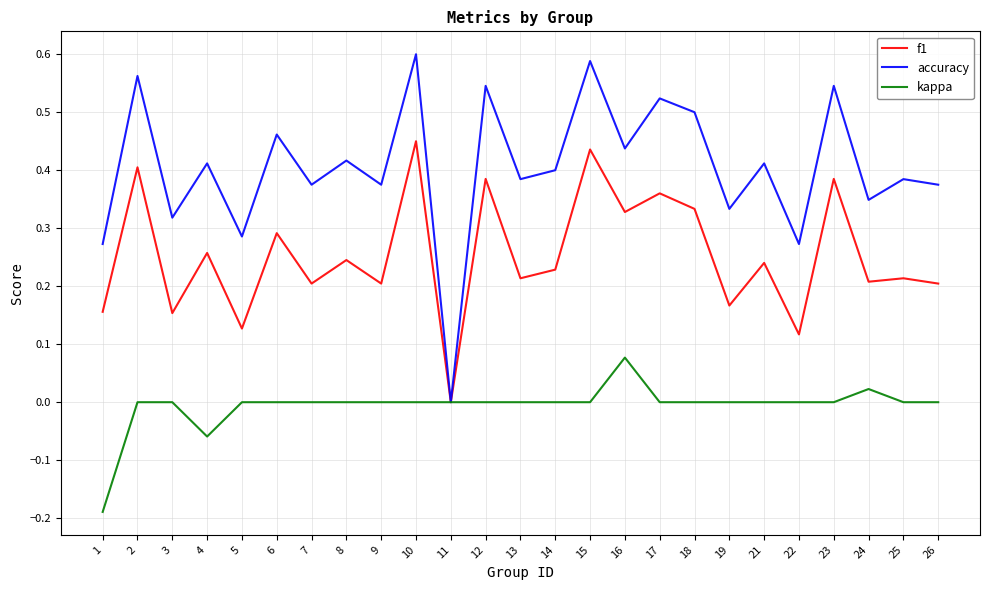

What is the total value across all series at 10?

1.1